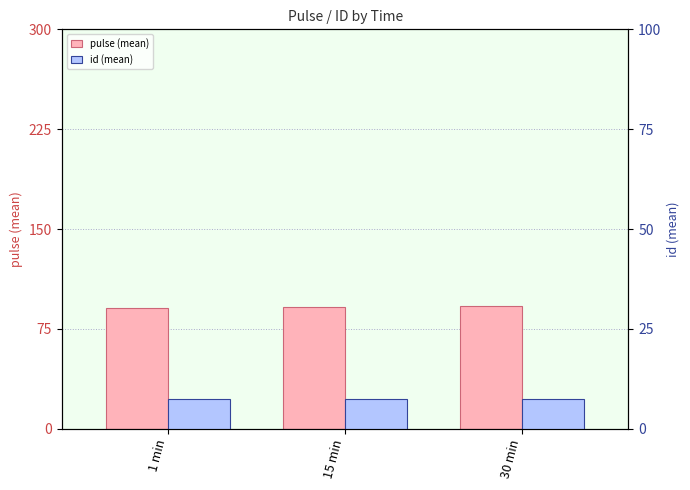

What is the greatest value displayed?

92.0